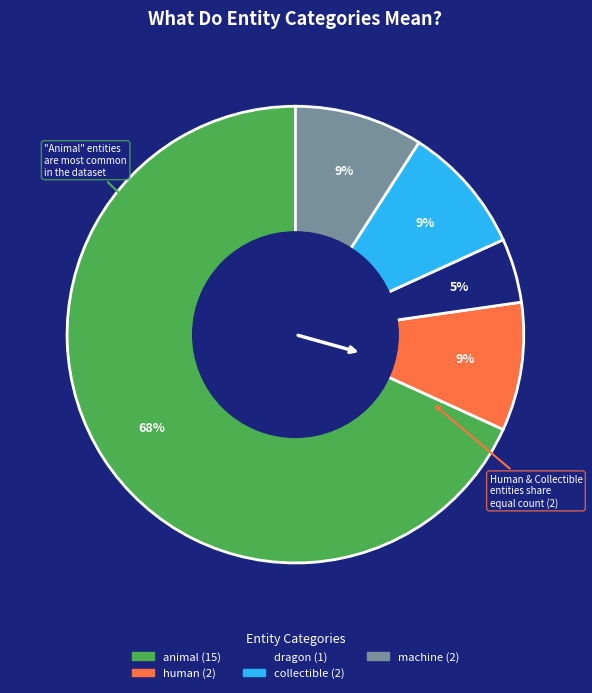

To the nearest percent, what is the average slice percentage?

20%